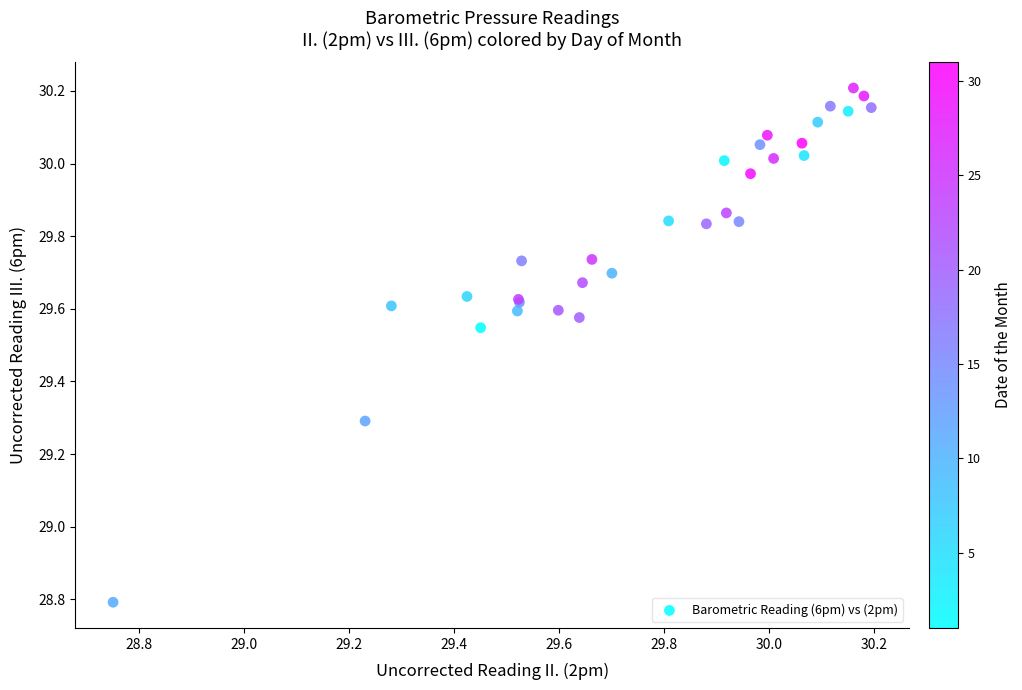

What Y value in the scatter plot is closest to 29?

28.8